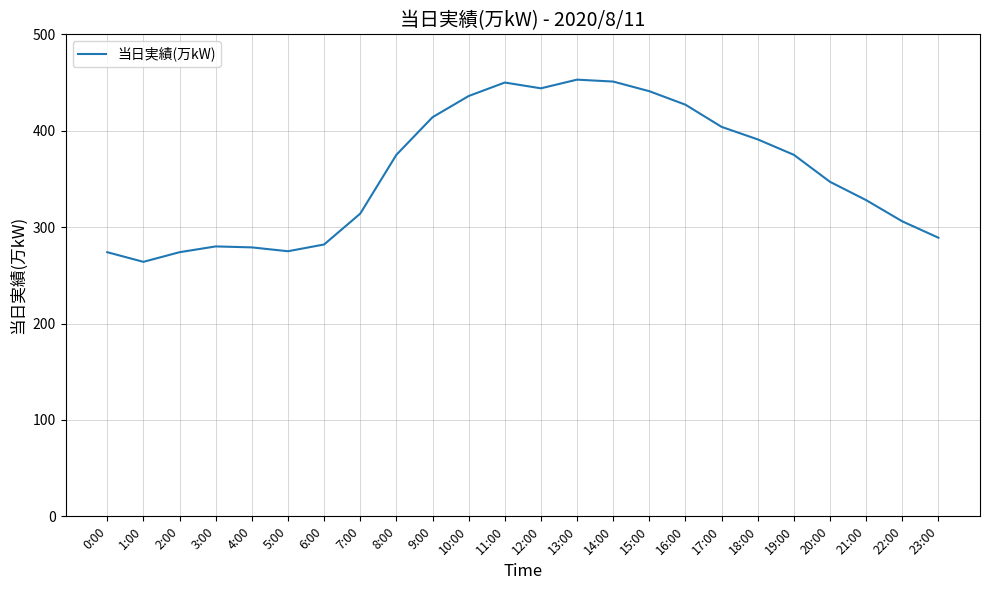

The chart shows a value of 479 at 6:00. True or false?

False